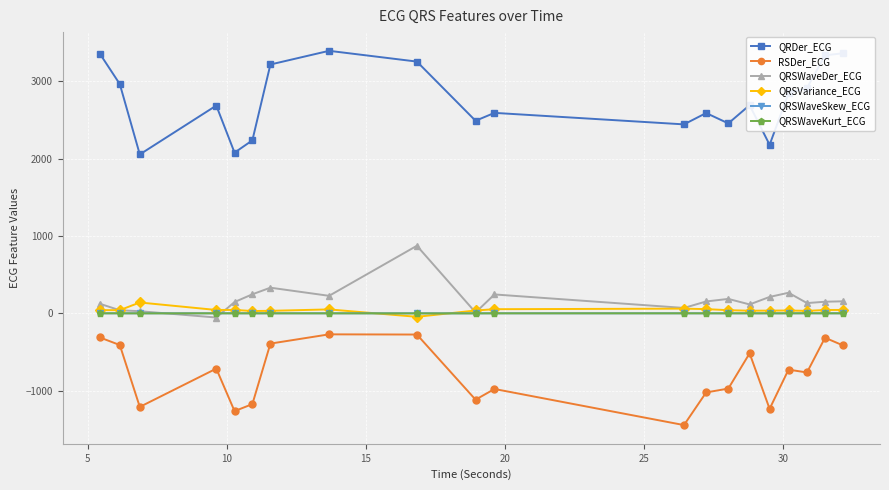

Which series ends up on top after the final intersection of QRSVariance_ECG and QRSWaveSkew_ECG?

QRSVariance_ECG